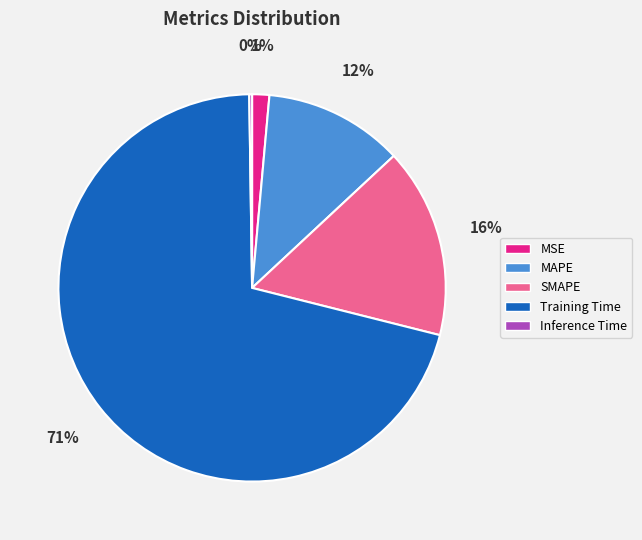

Which category has the biggest portion of the pie?

Training Time